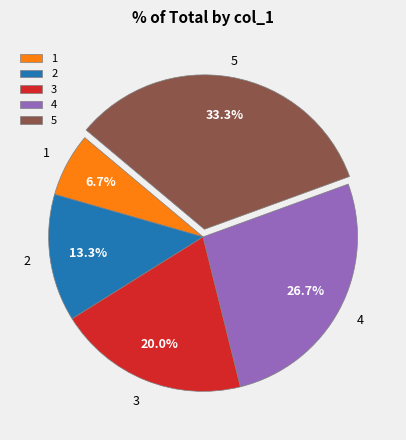

Which category has the biggest portion of the pie?

5